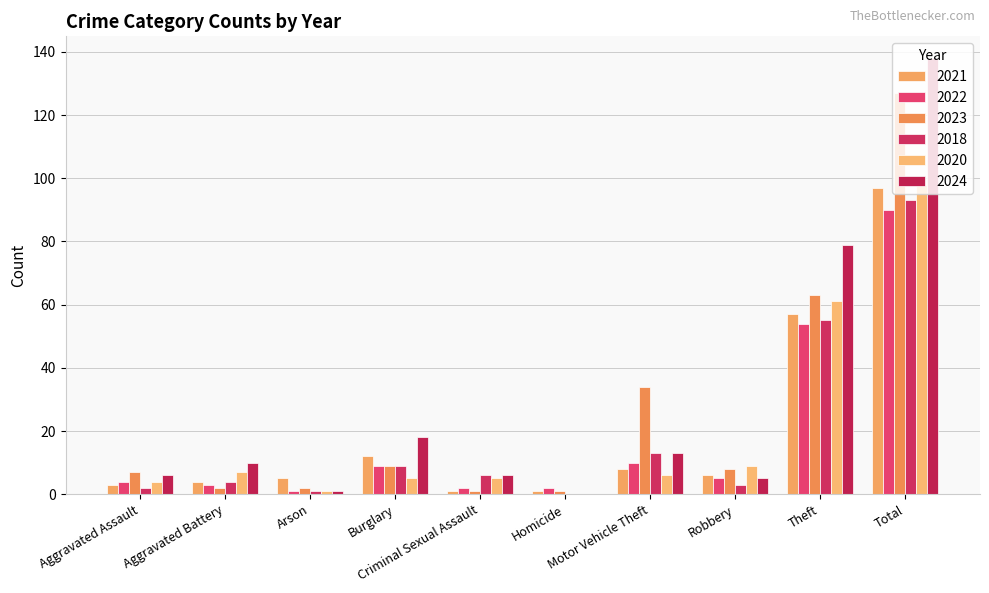

At which category is the sum across all series the highest?

Total